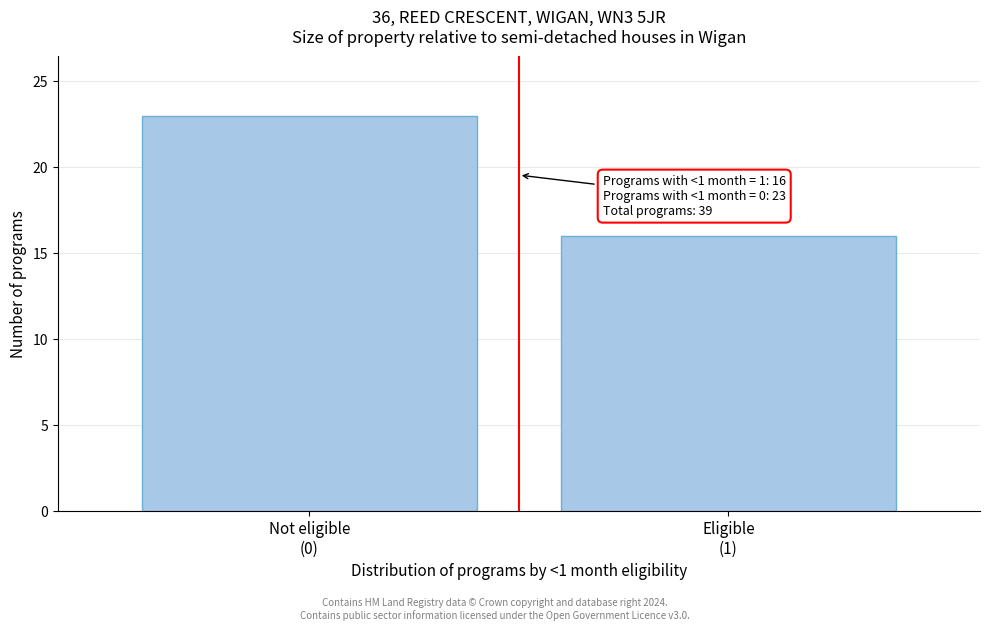

Reading right to left, what are all the values shown in this chart?

16	23